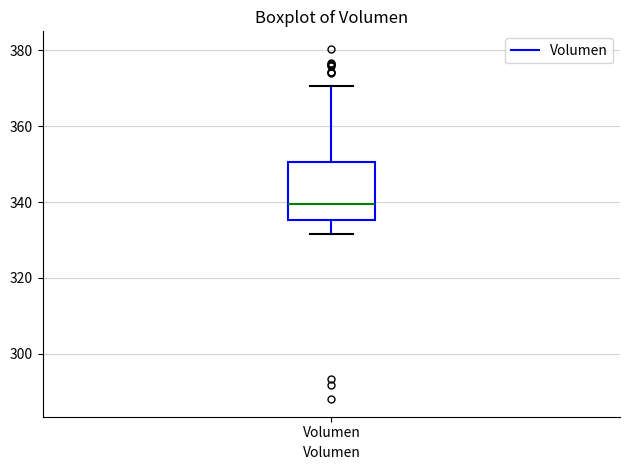

Transcribe this box plot: give where the median line is, the range the box spans, and where the two whiskers end, as read against the y-axis. The values are not printed on the chart, so give them approximately, as read against the axis.

median 340, box 336 to 350, whiskers 332 to 370